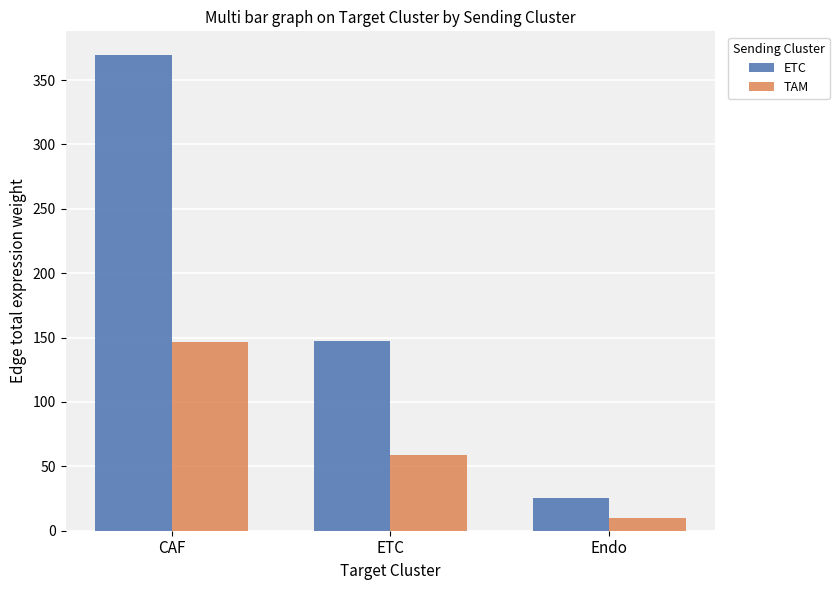

At which category is the sum across all series the highest?

CAF